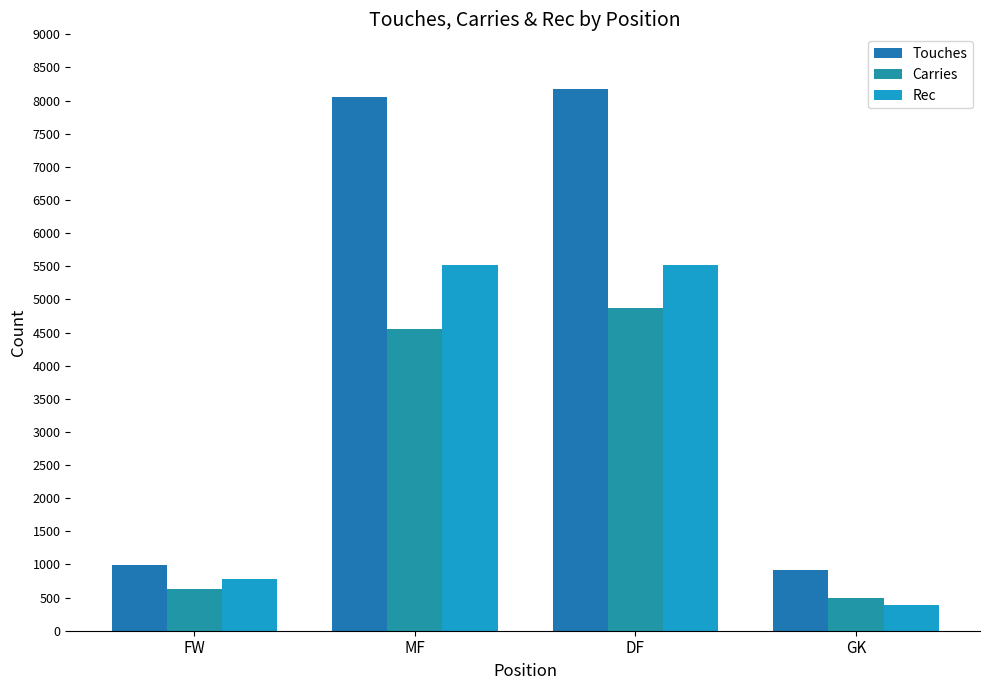

What is the total value across all series at FW?

2411